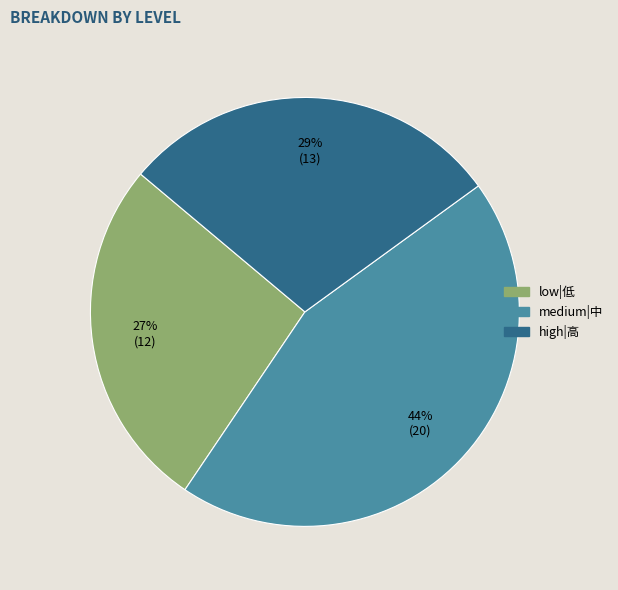

Does any single category account for the majority?

No